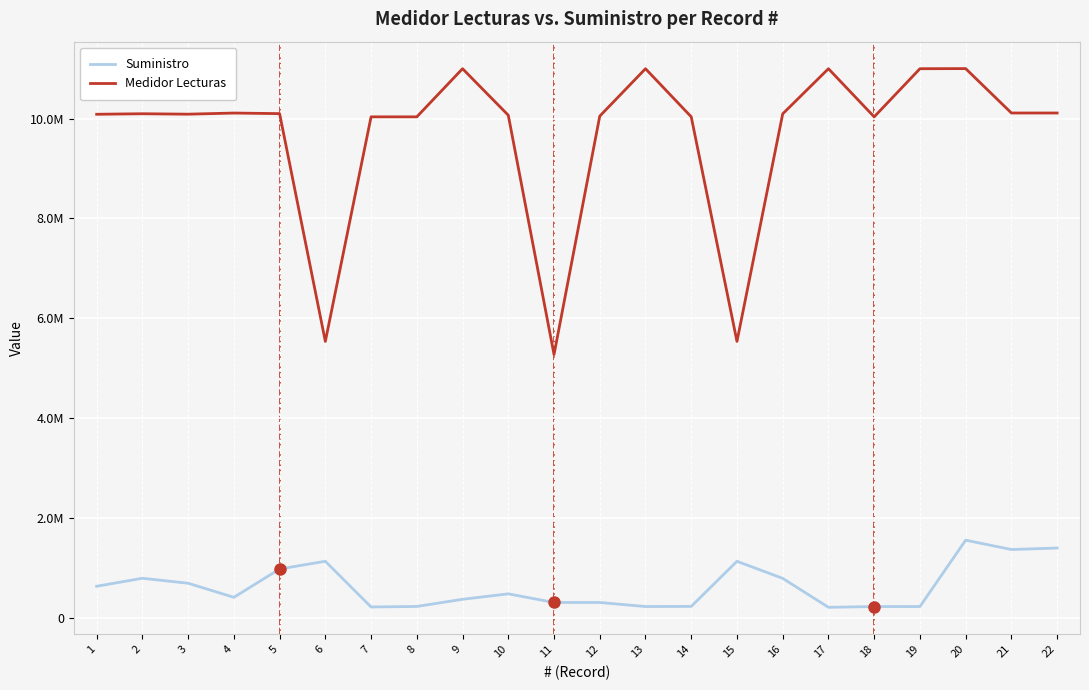

Which label corresponds to the largest value in the chart?

20